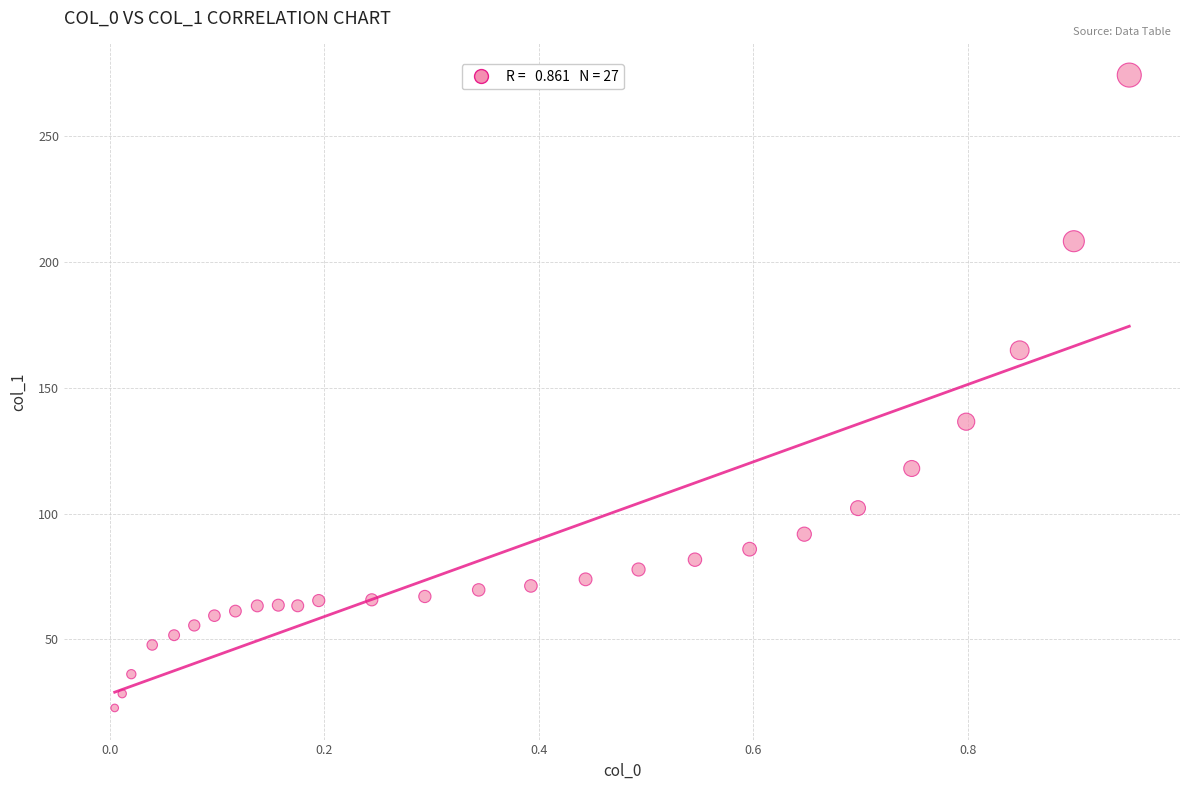

What is the range of Y values (max minus min)?

251.7